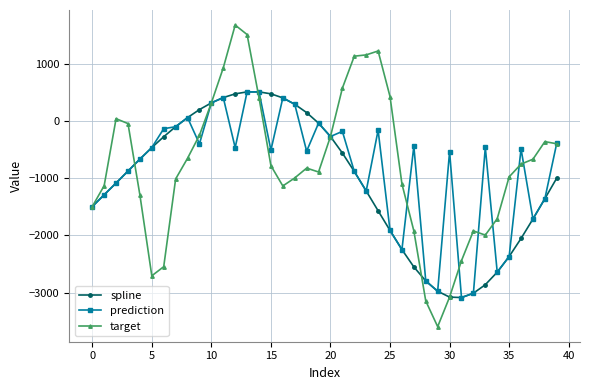

True or false: target has more than 2 interior local peaks.

True